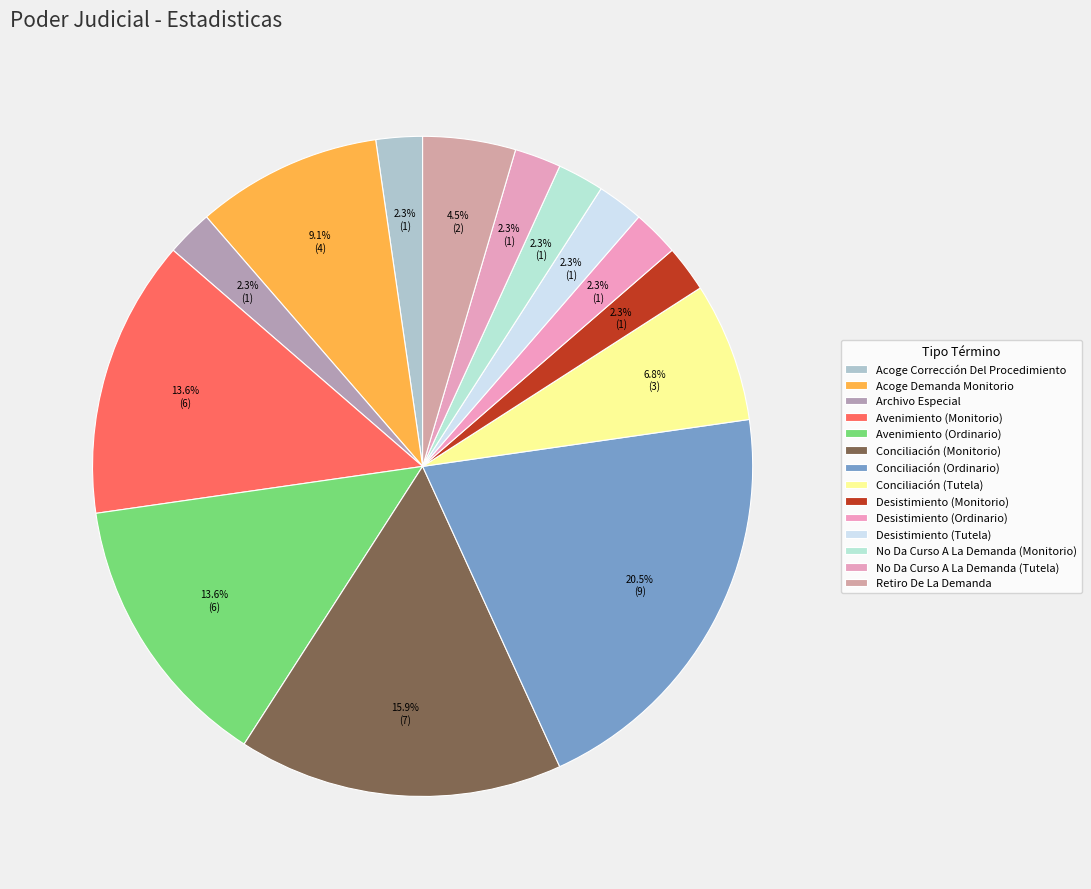

What portion of the pie excludes Conciliación (Monitorio)?

84.1%